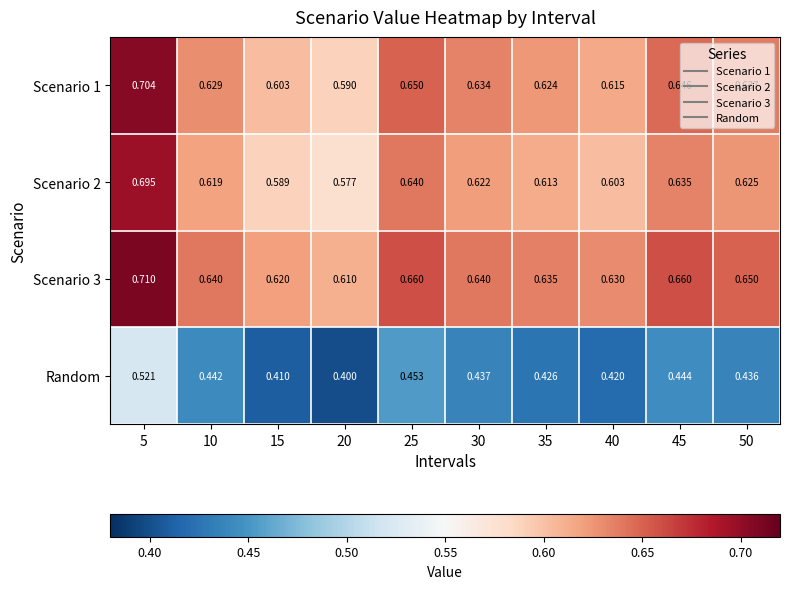

Rank the series at 25 from highest to lowest value.

Scenario 3, Scenario 1, Scenario 2, Random